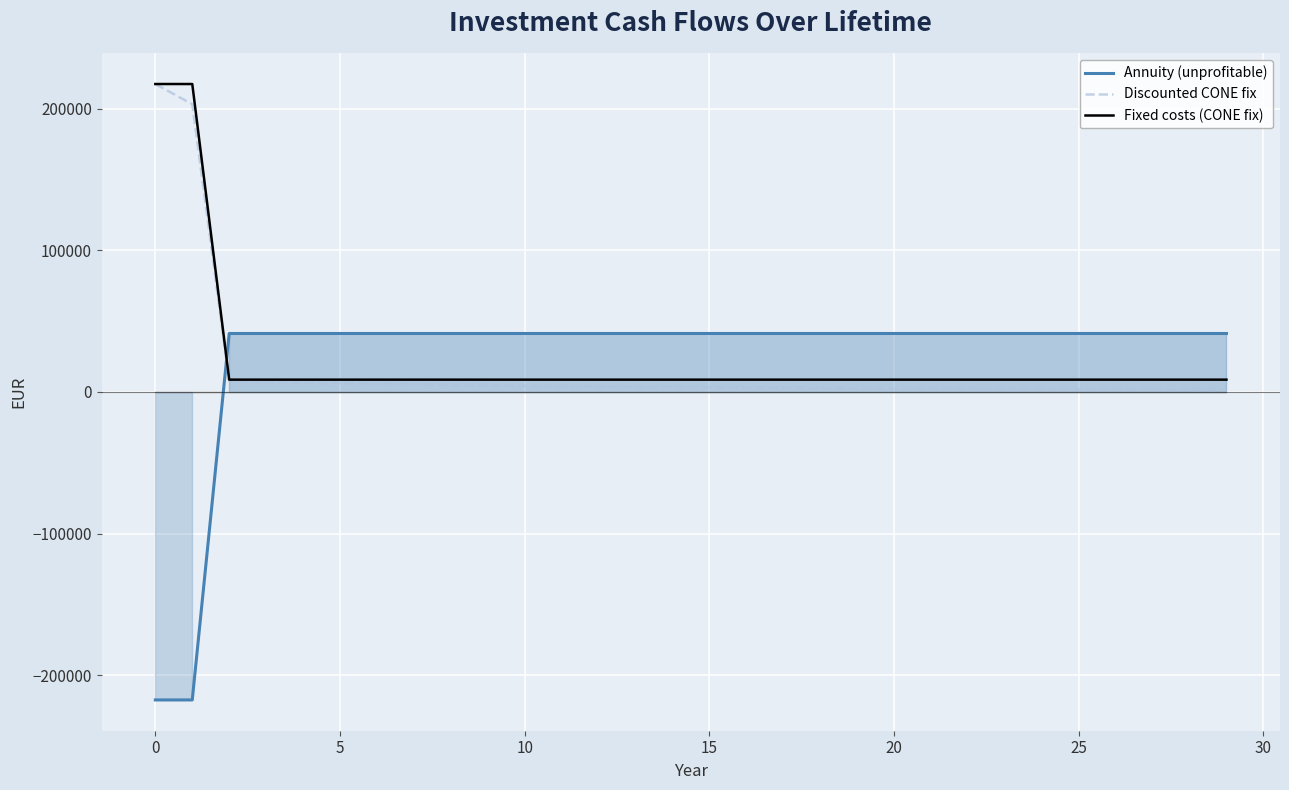

How many times do Annuity (unprofitable) and Discounted CONE fix cross each other?

1